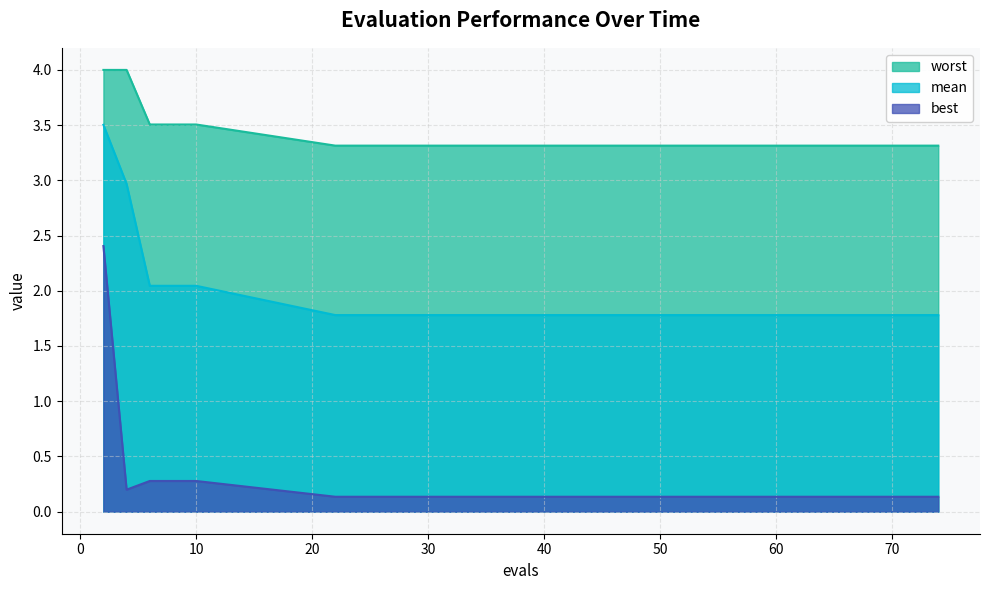

Rank the series at 30 from highest to lowest value.

worst, mean, best